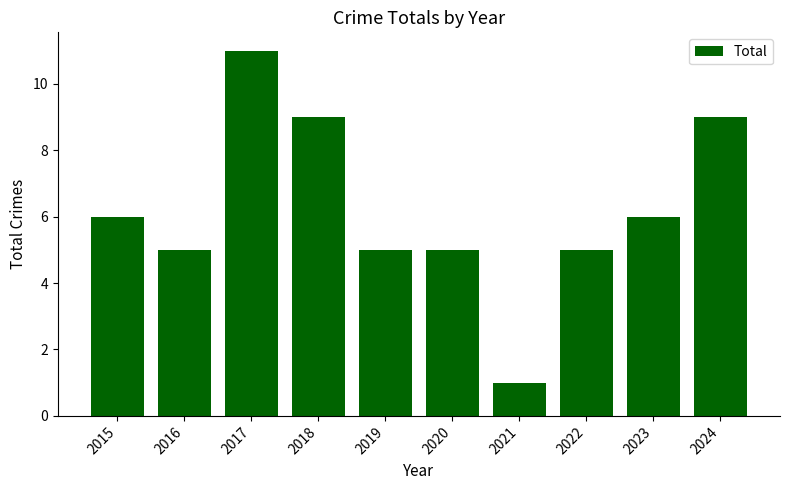

Is it true that the value at 2022 is 5?

True